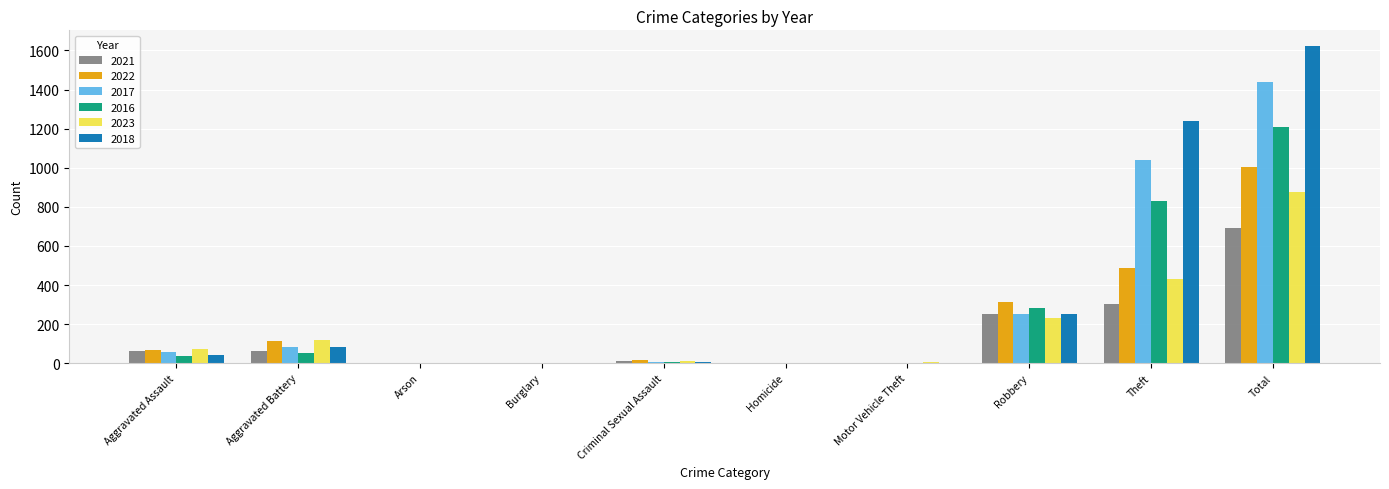

The value of 2022 at Total is 1745. True or false?

False